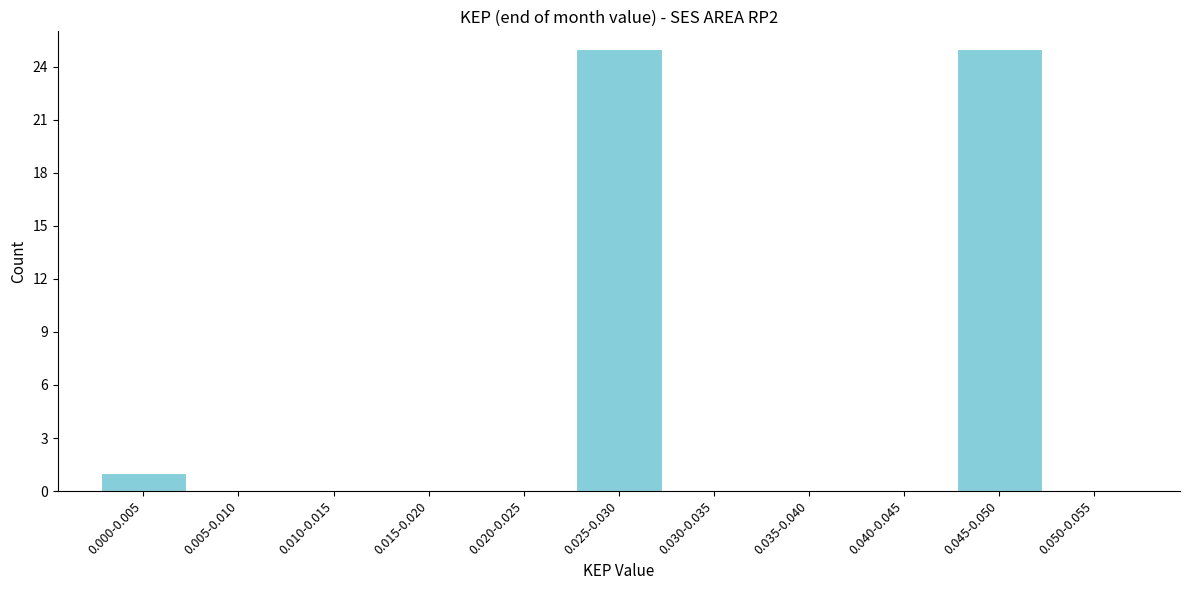

Reading left to right, extract all data points from this chart.

0.000-0.005=1	0.005-0.010=0	0.010-0.015=0	0.015-0.020=0	0.020-0.025=0	0.025-0.030=25	0.030-0.035=0	0.035-0.040=0	0.040-0.045=0	0.045-0.050=25	0.050-0.055=0